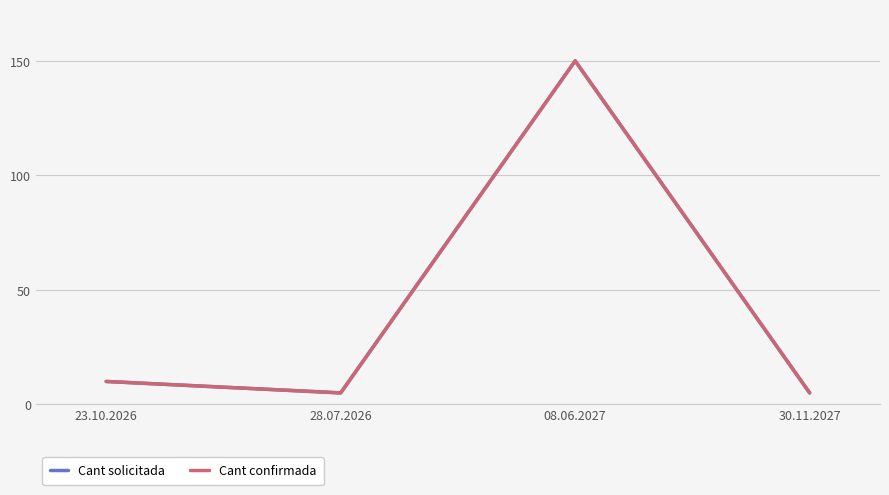

At 08.06.2027, list the series in order from largest to smallest.

Cant solicitada, Cant confirmada